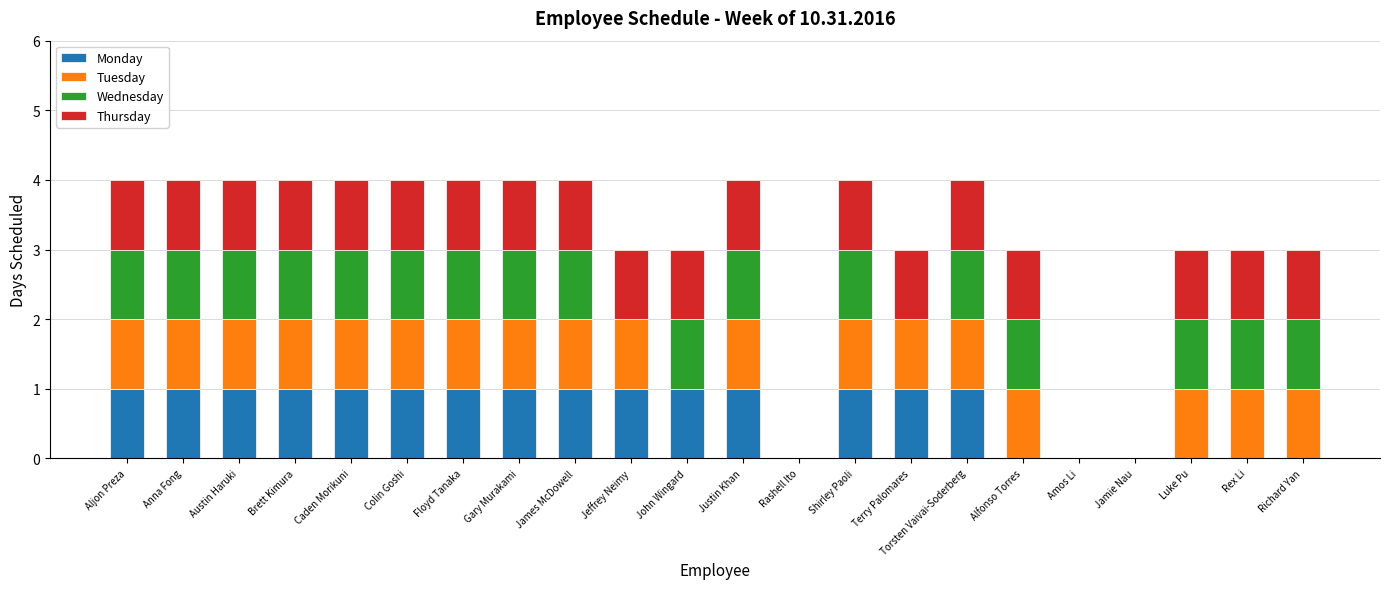

Is it true that Monday equals 0 at Justin Khan?

False